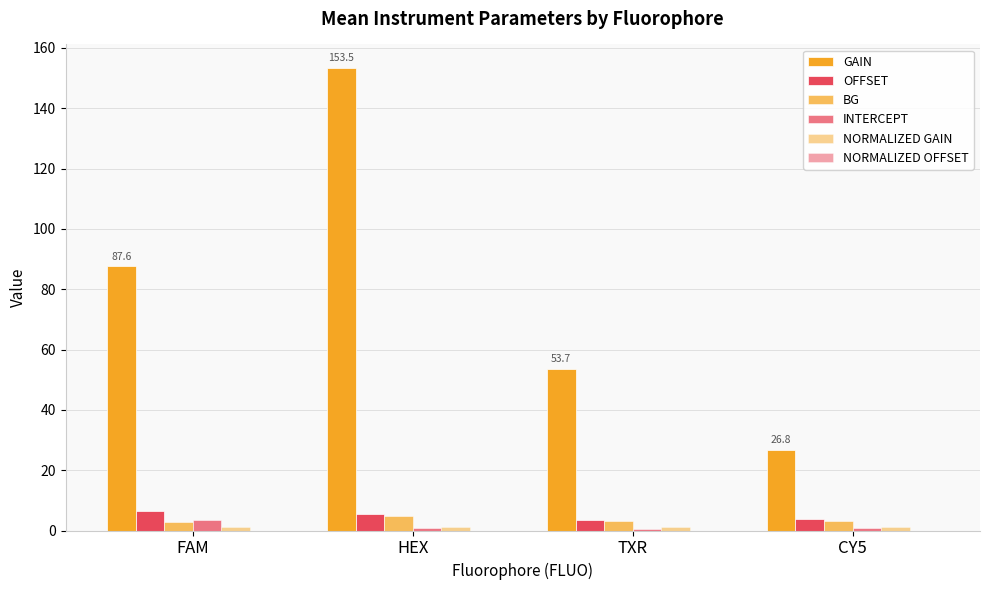

Rank the categories by BG value from lowest to highest.

FAM, CY5, TXR, HEX